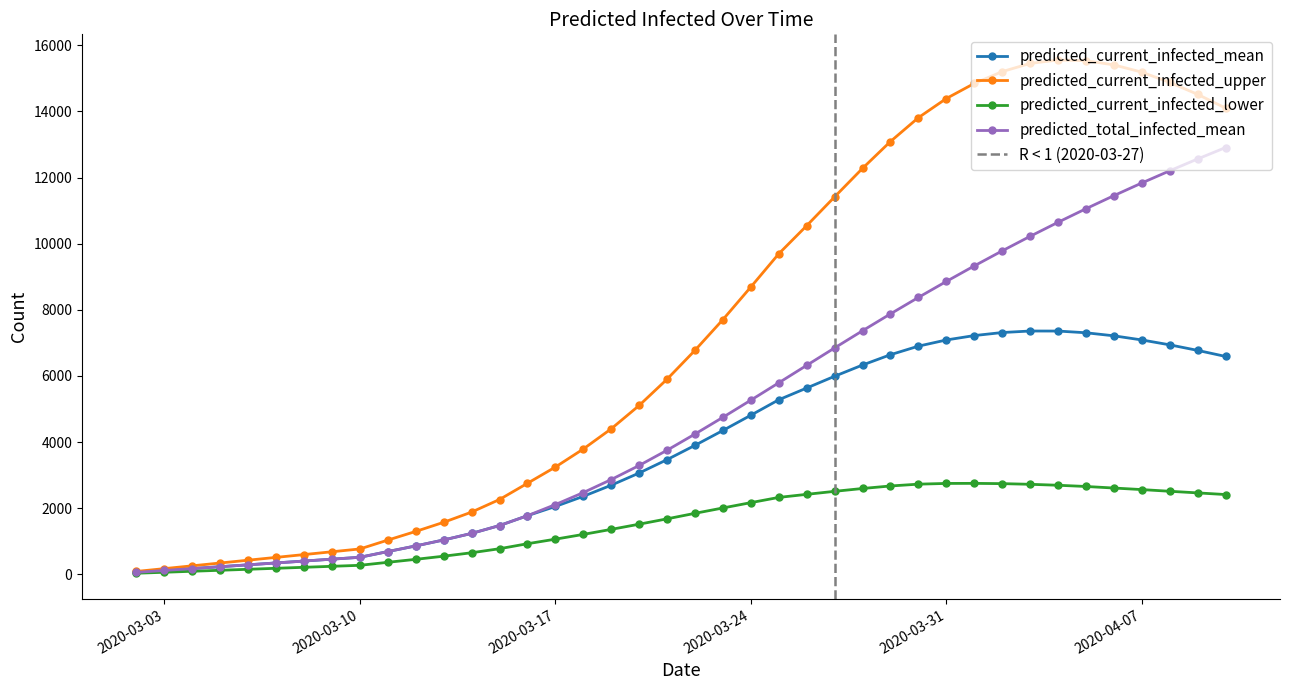

True or false: predicted_current_infected_upper has more than 0 points higher than both neighbors.

True